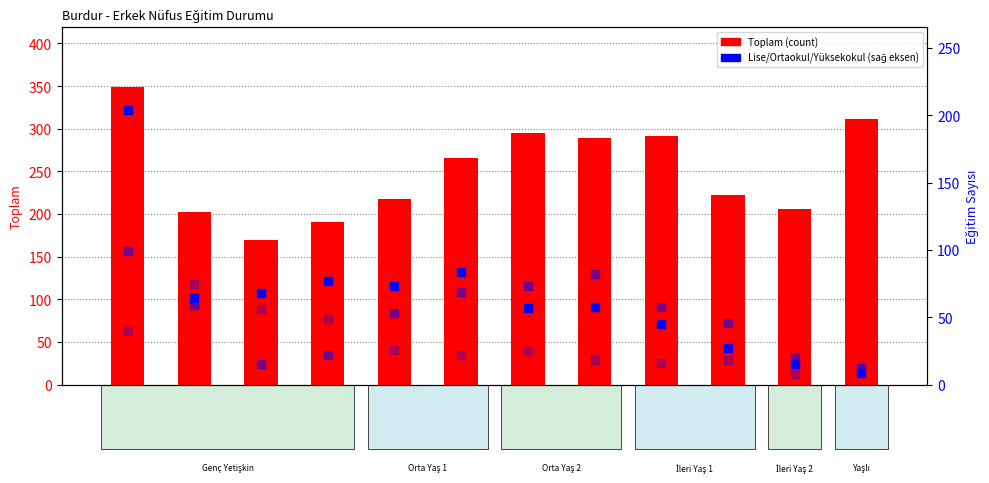

Which series reaches the maximum Y coordinate?

Toplam